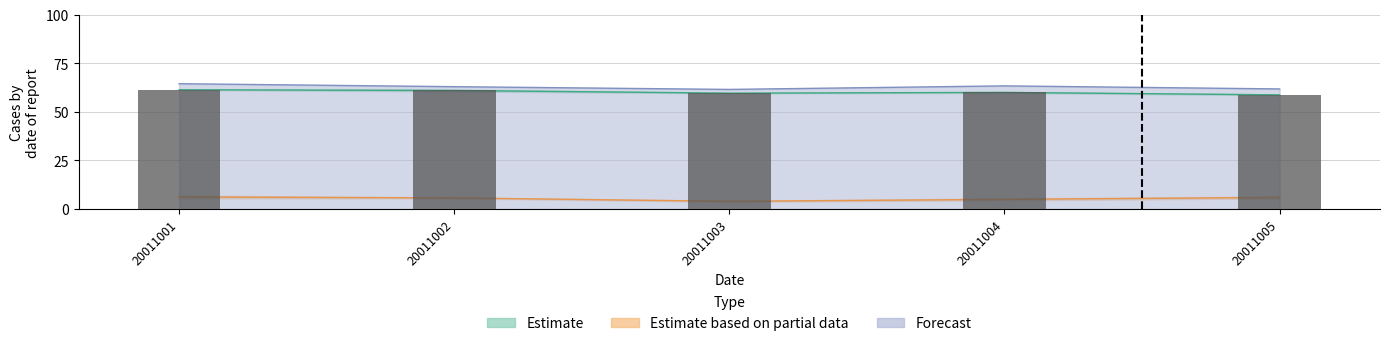

What is the difference between the second highest and minimum values?

2.2